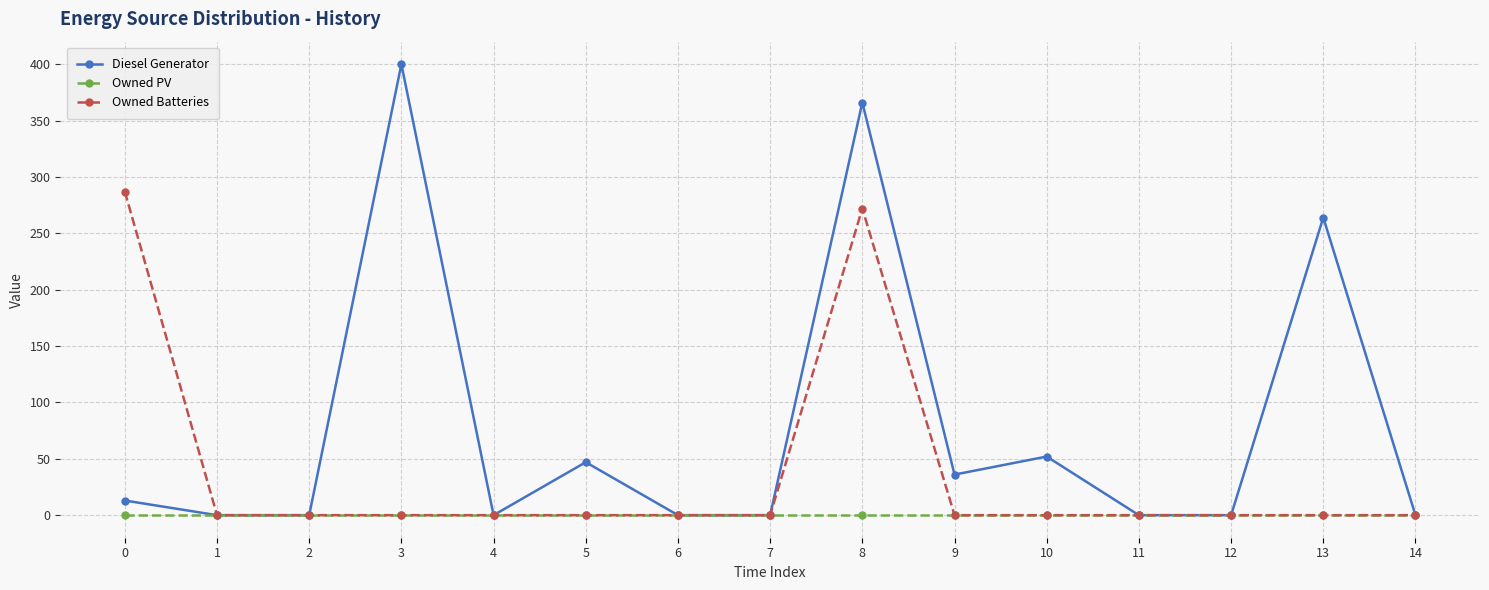

What are all the series names shown in the legend?

Diesel Generator, Owned PV, Owned Batteries